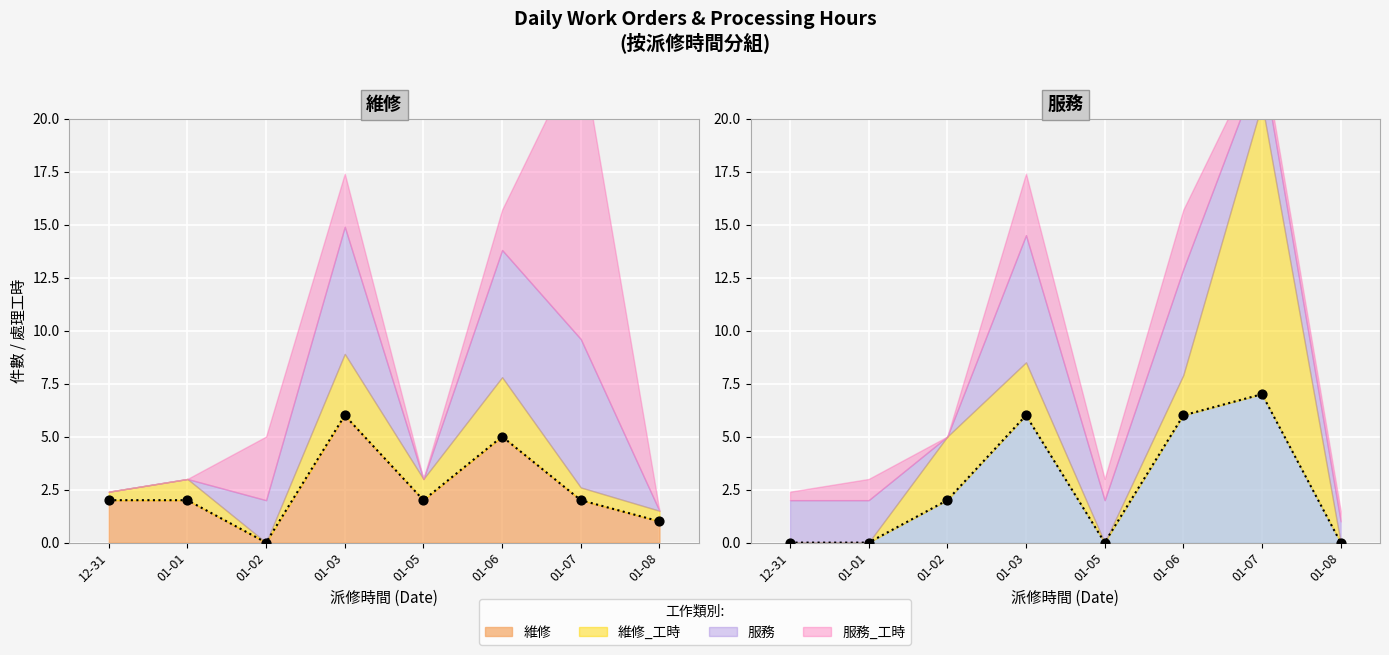

Which series has the largest total across all categories?

服務